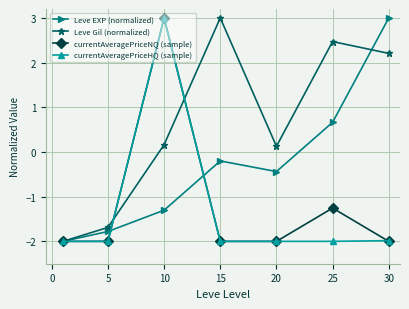

What is the maximum value for Leve EXP (normalized)?

3.0